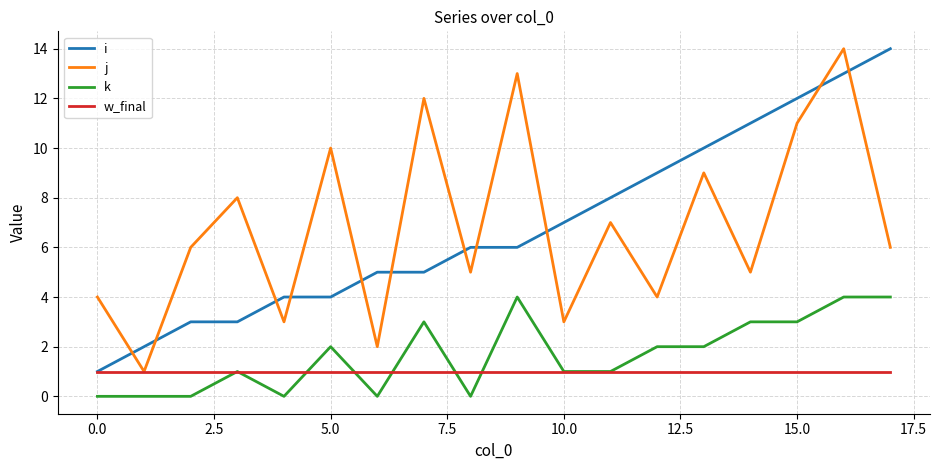

True or false: k and j cross at least once.

False